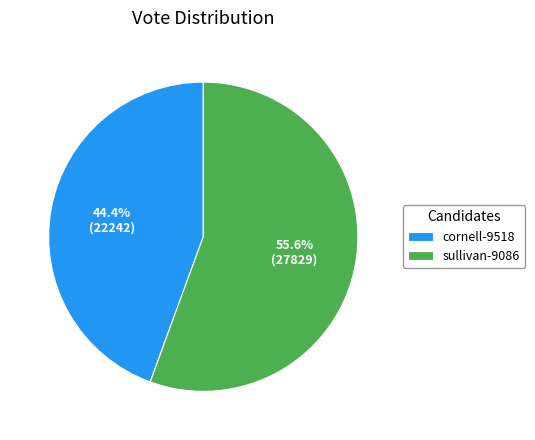

True or false: cornell-9518 accounts for 35% of the total.

False